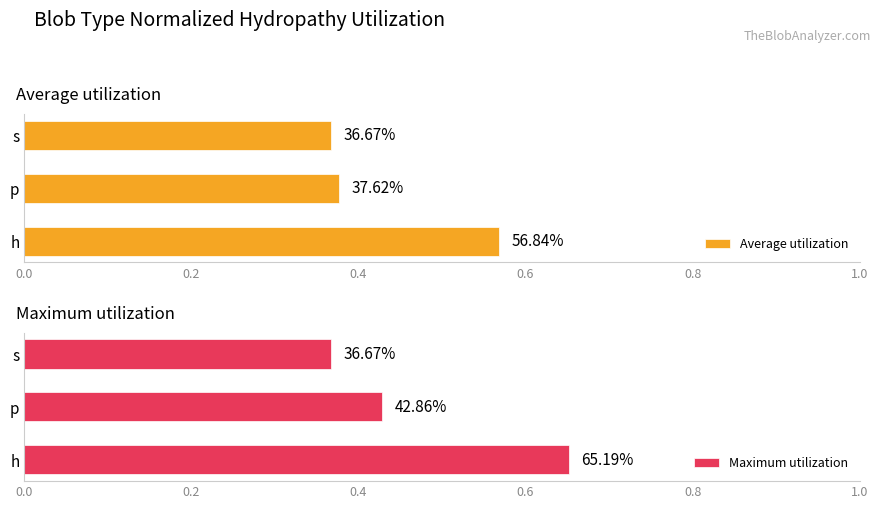

How many Maximum utilization values are between 0 and 1?

3